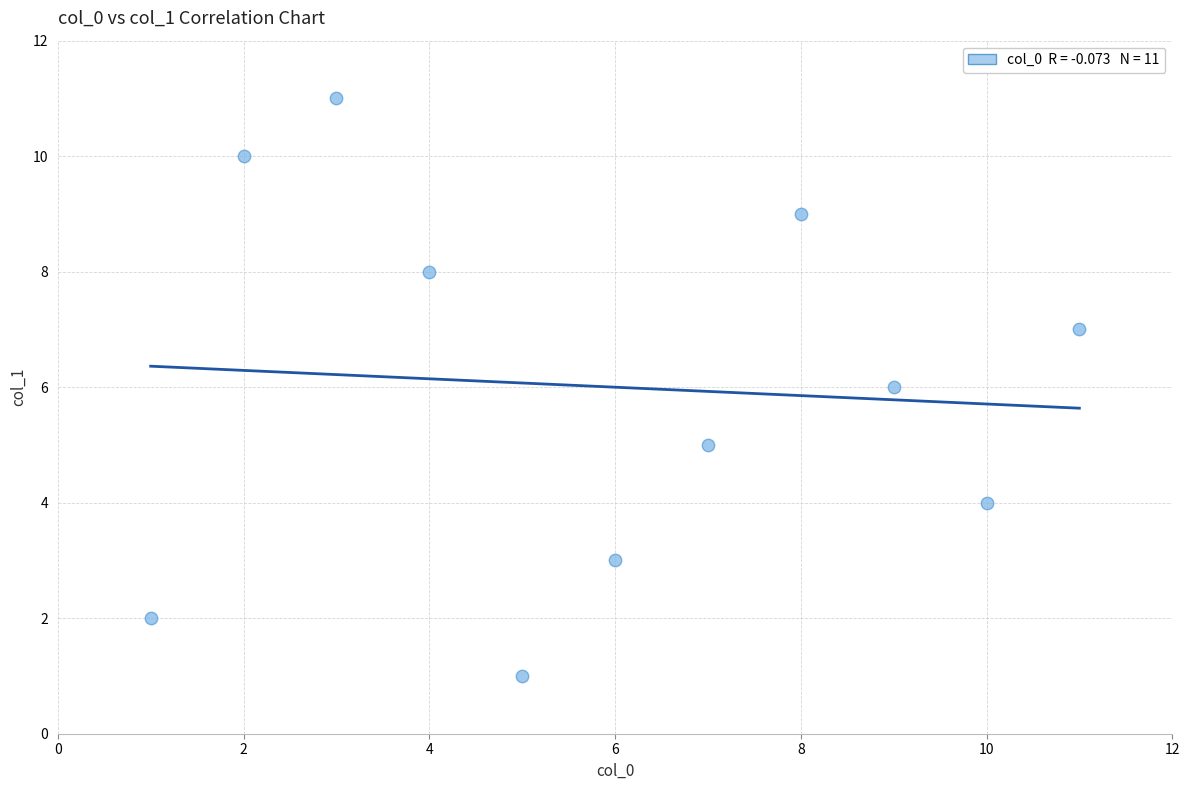

What is the range of X values (max minus min)?

10